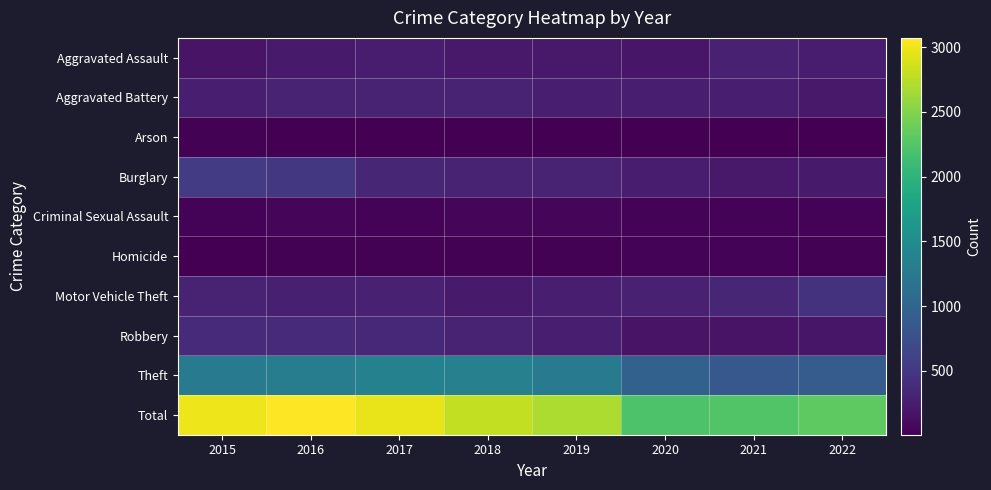

What is the difference between the highest and lowest values at 2016?

3057